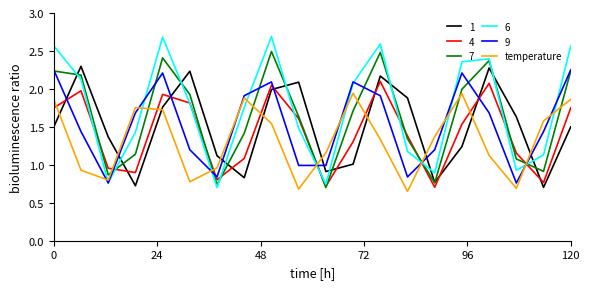

Which series has the largest range (max minus min)?

6